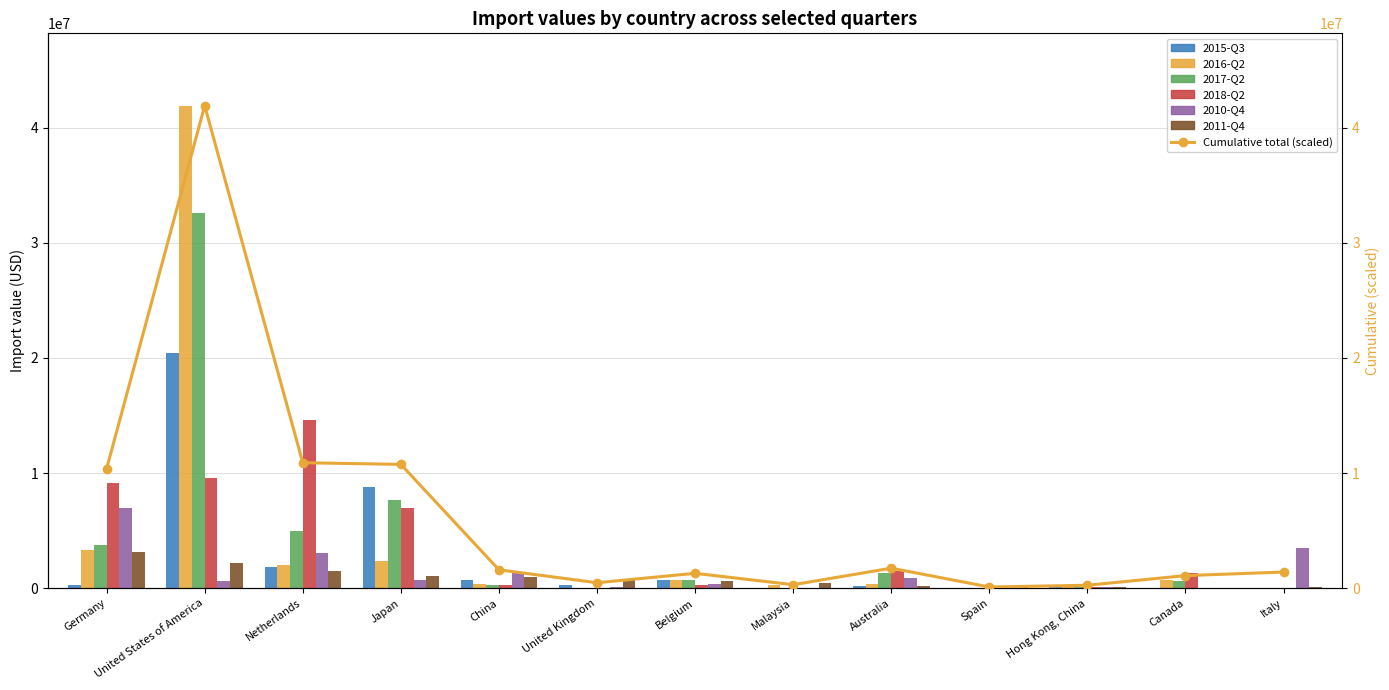

The value of 2017-Q2 at Netherlands is 4970359. True or false?

True